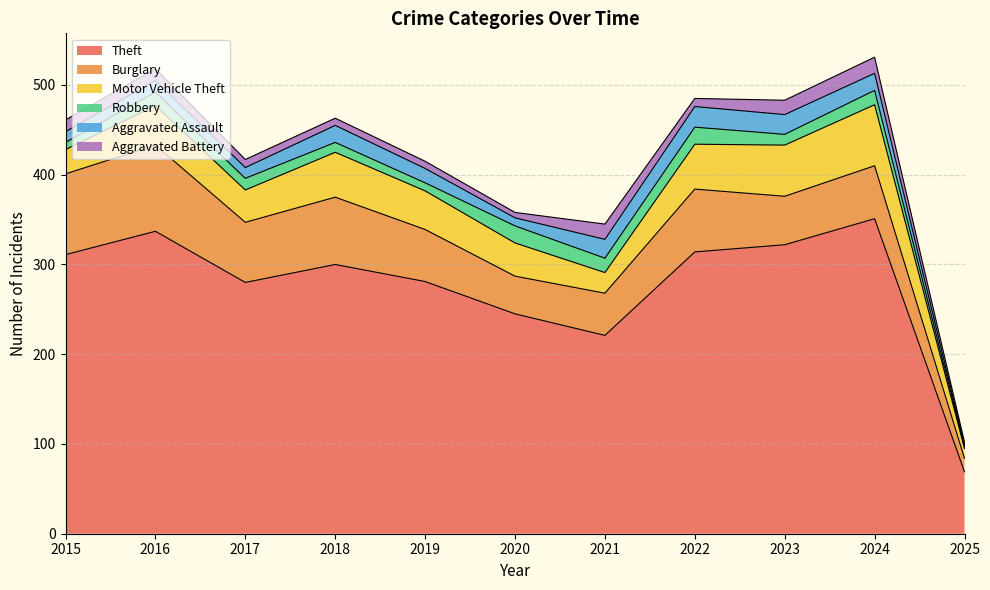

True or false: Aggravated Assault has a value of 19 at 2024.

True